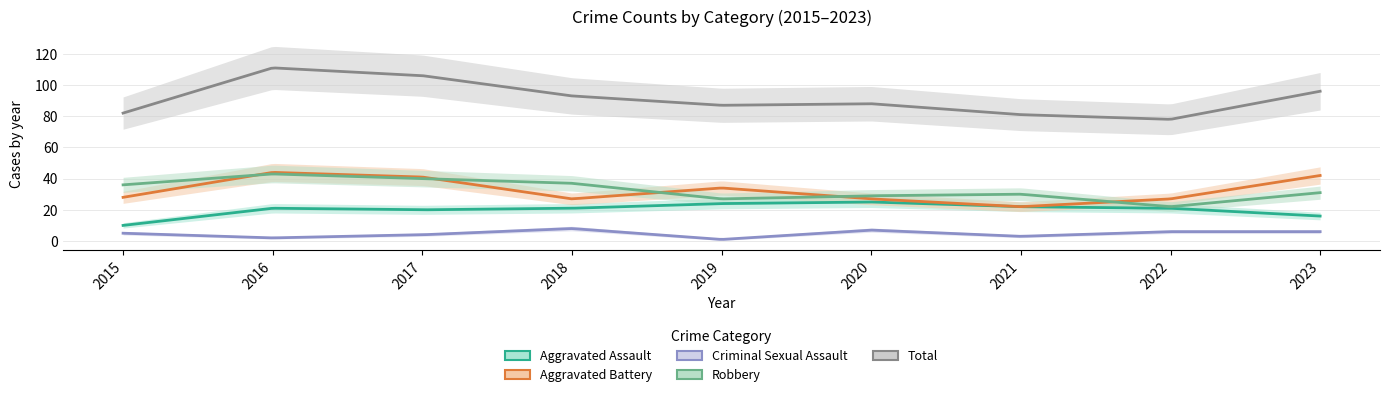

At which category is the sum across all series the highest?

2016